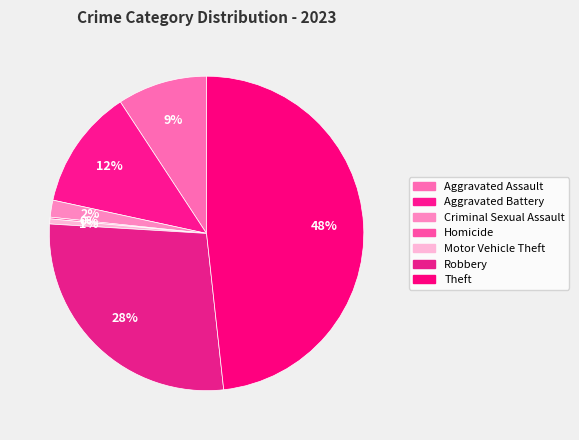

Between Robbery and Aggravated Assault, which is larger?

Robbery